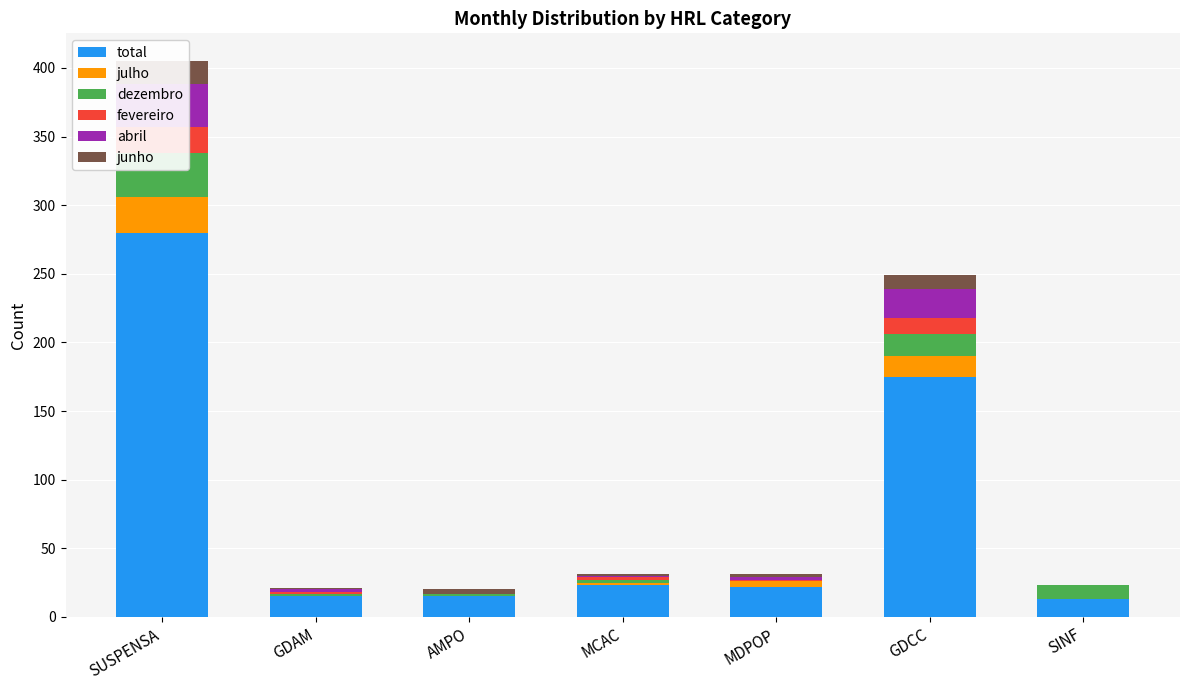

At which label is abril closest to 15?

GDCC